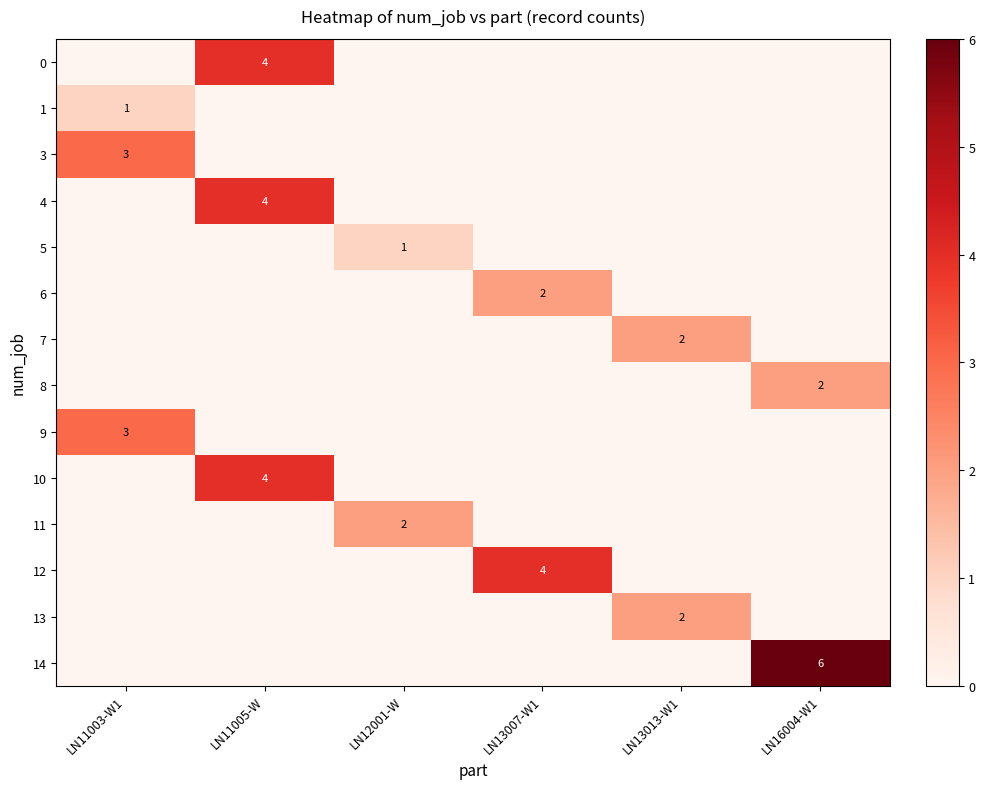

What is the highest value of the 4 series?

4